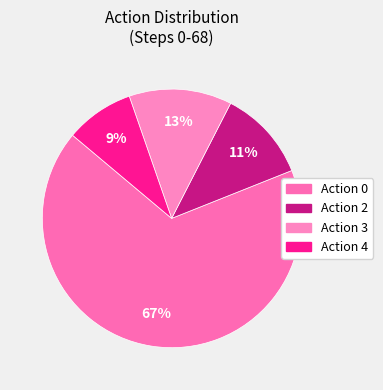

Does any single category account for the majority?

Yes